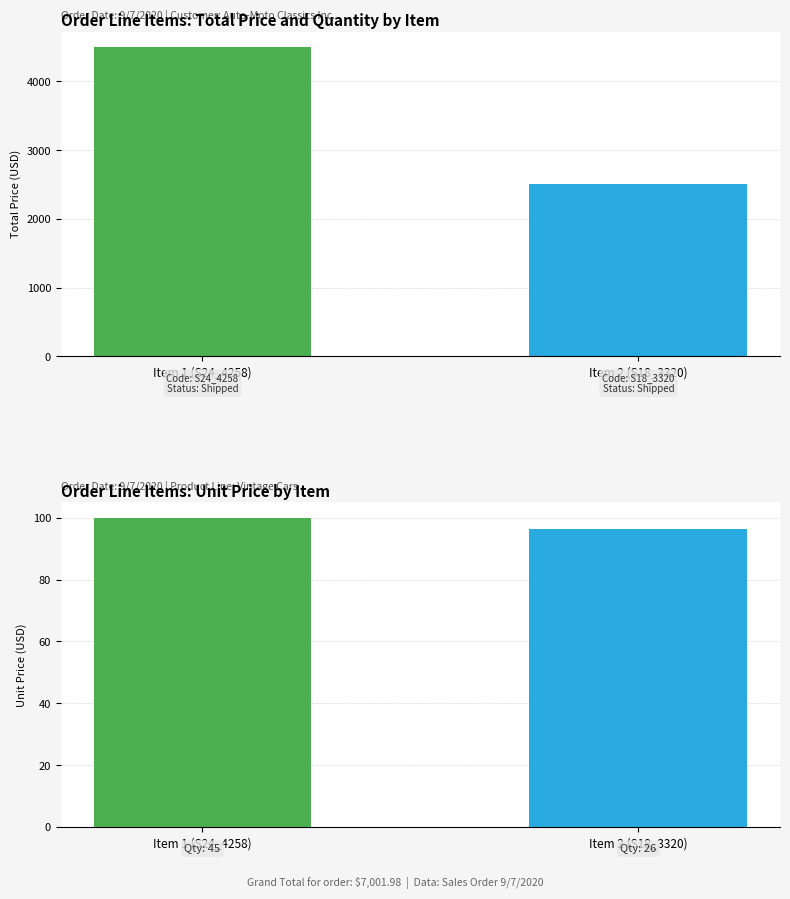

What is the label of the 1st bar from the left?

Item 1 (S24_4258)